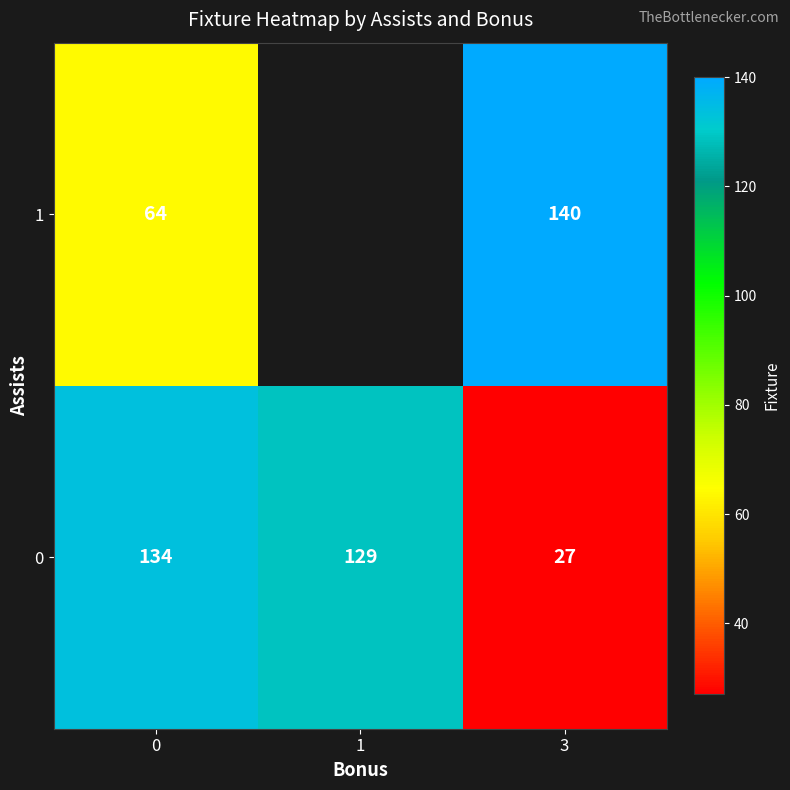

Between 0 and 3, which series saw the biggest shift?

row_0